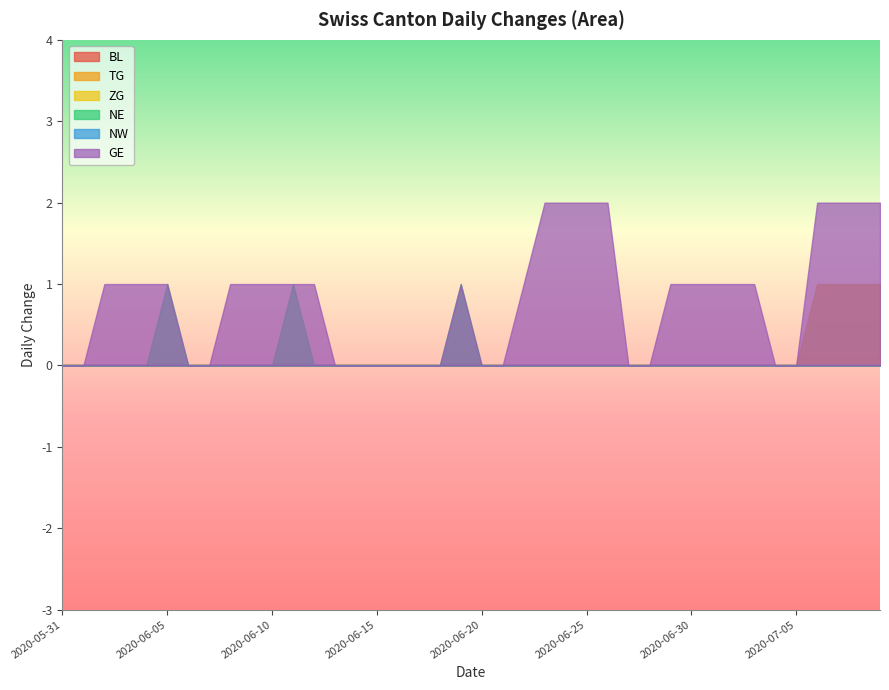

Is it true that GE equals 0 at 2020-06-06?

True